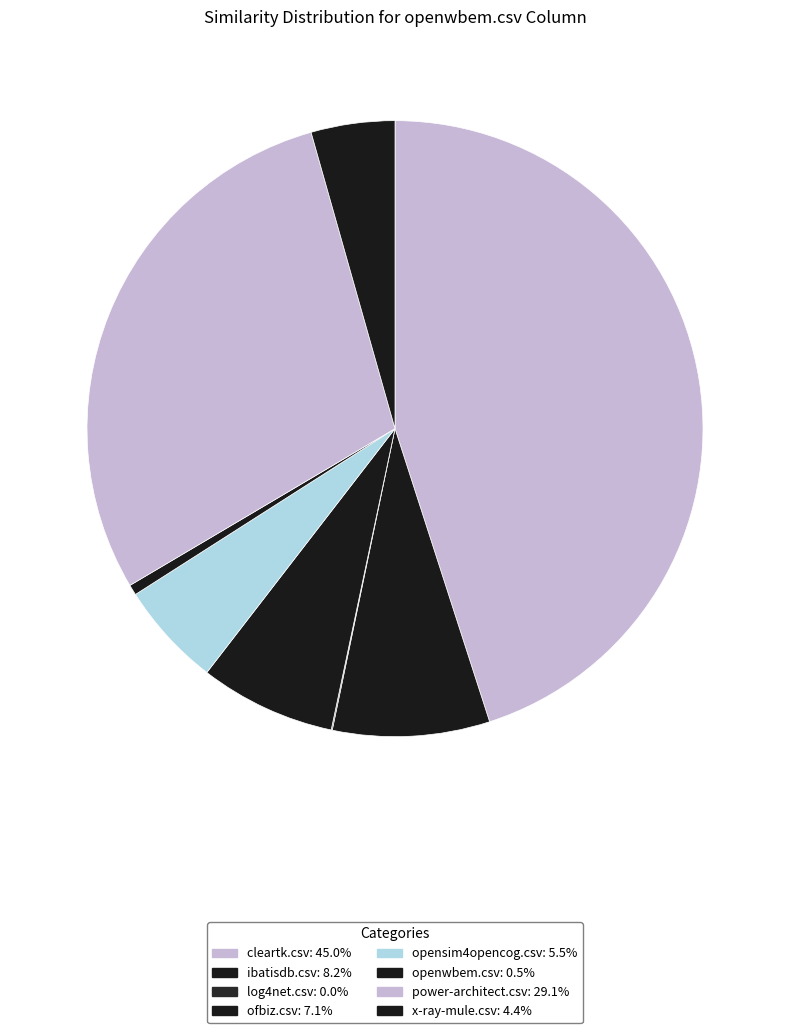

Does ibatisdb.csv account for over 50% of the chart?

No